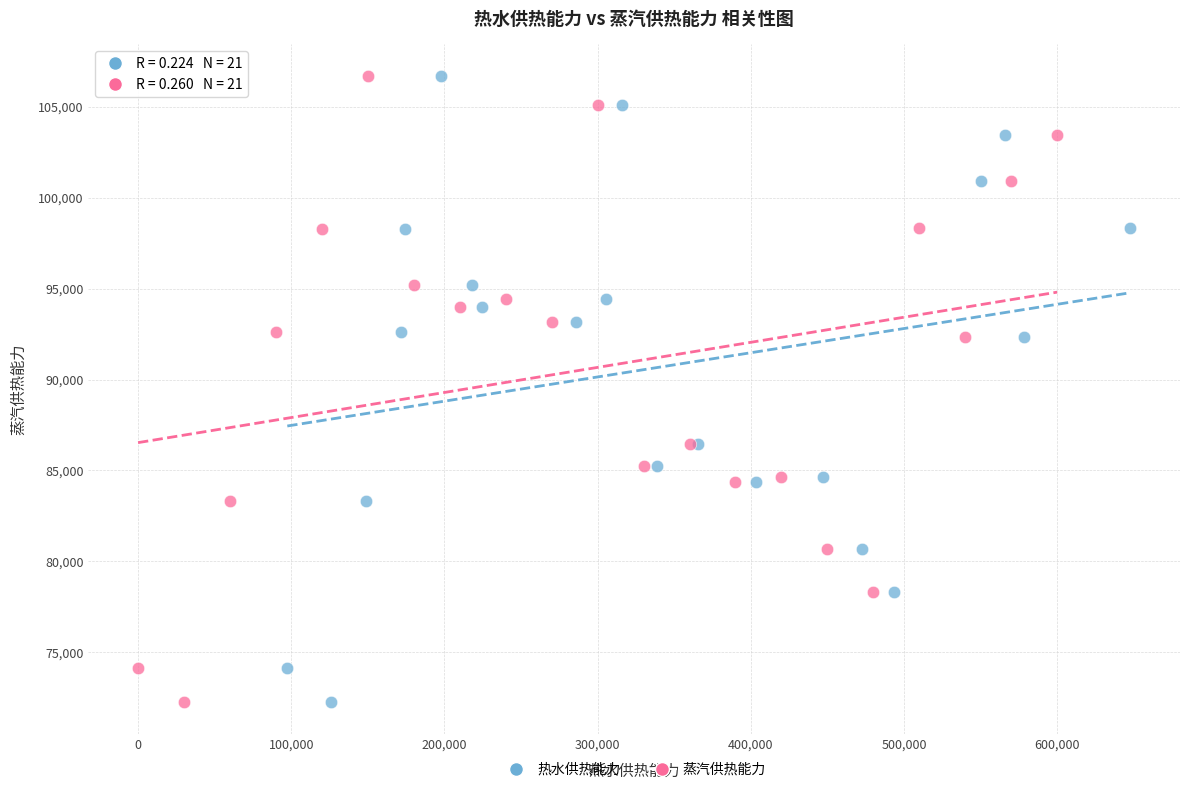

What are all the series names shown in the legend?

热水供热能力, 蒸汽供热能力